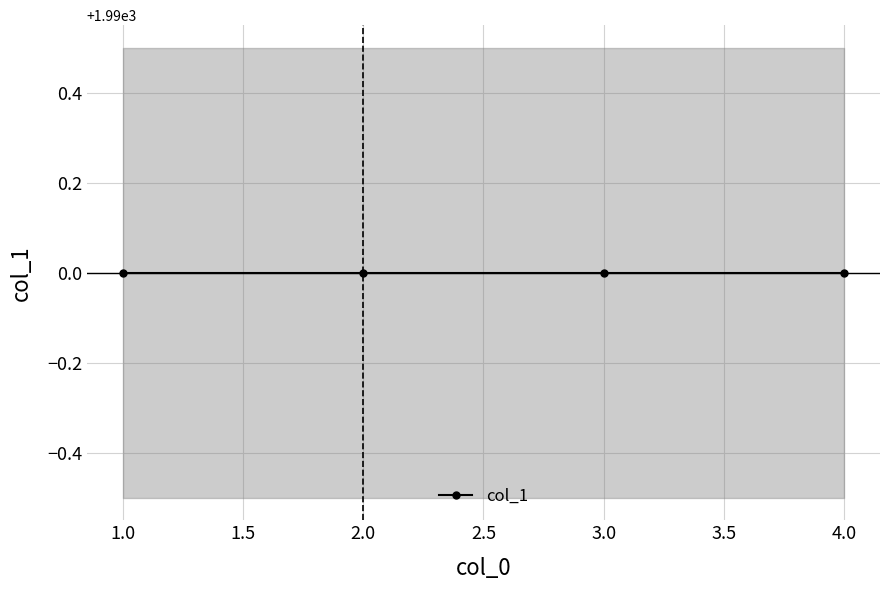

True or false: col_0 and col_1 intersect in this chart.

False